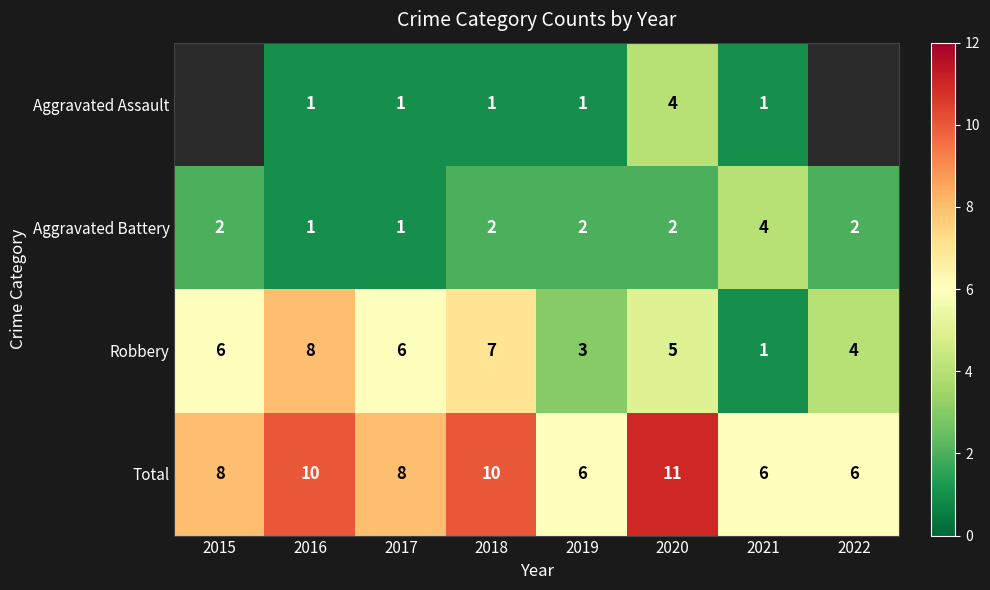

Which has a higher value, 2016 or 2018?

2016